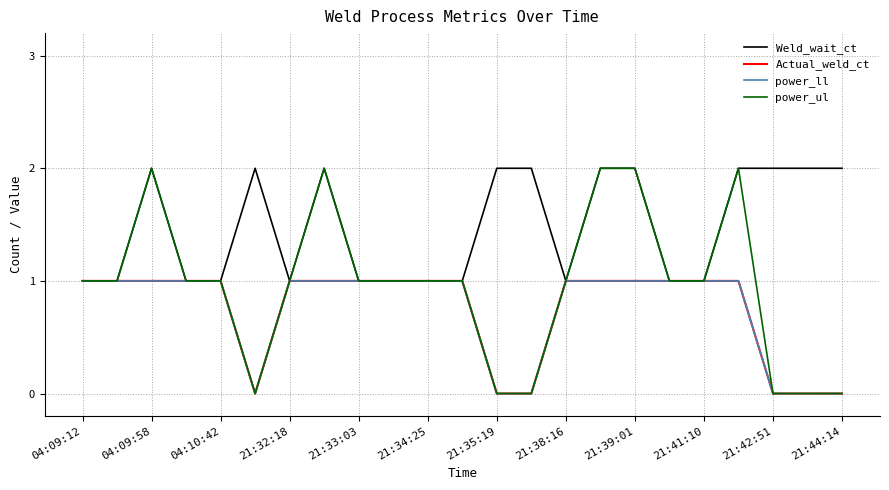

Does the chart display data point markers on the line(s)?

No